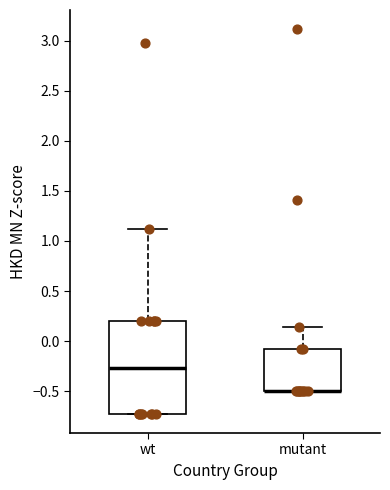

Which box is the tallest, from its lower edge to its upper edge?

wt